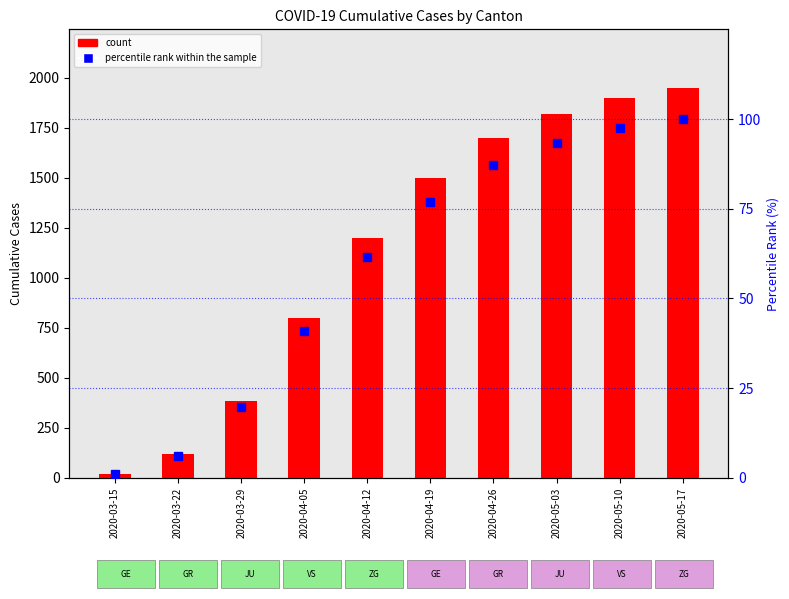

At which label does percentile rank within the sample first exceed 76?

2020-04-19